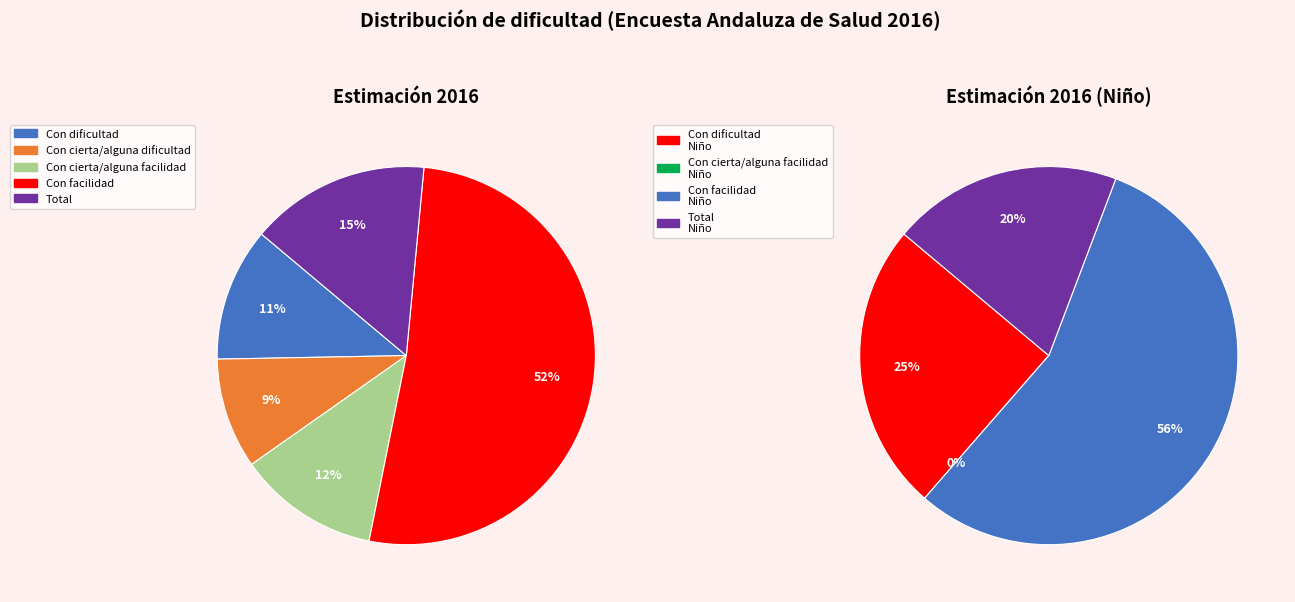

True or false: Con cierta/alguna dificultad accounts for 22% of the total.

False